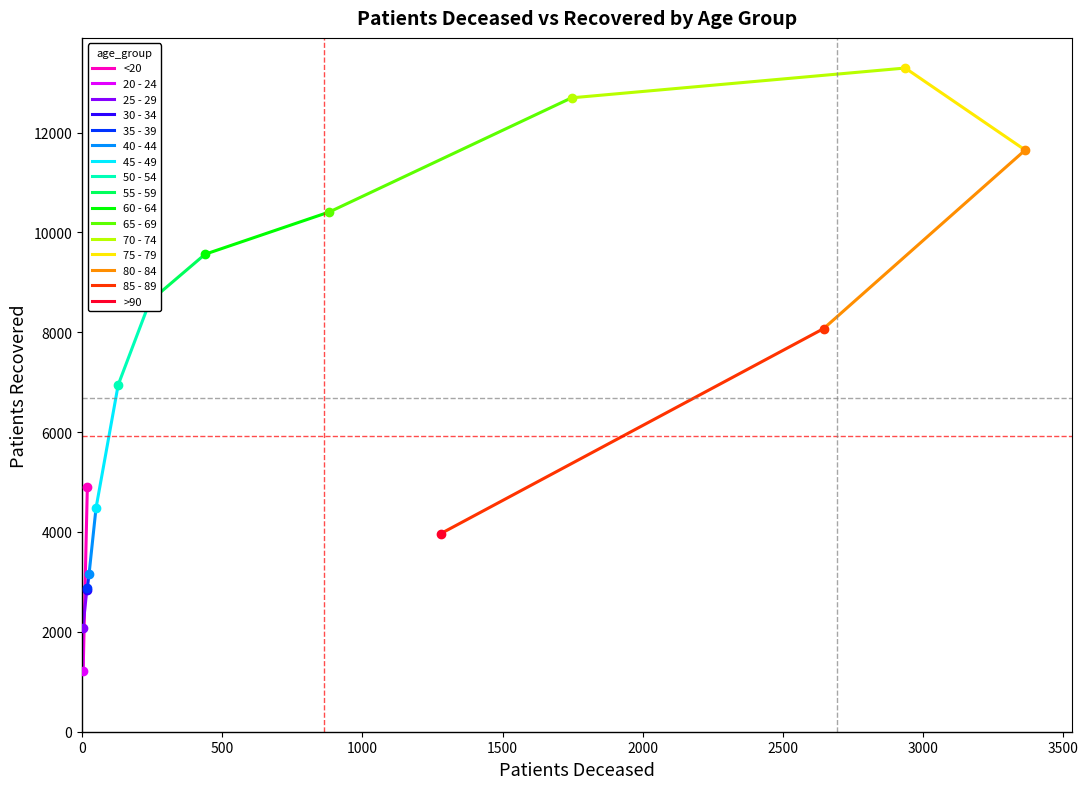

Which has a higher value, >90 or 65 - 69?

>90